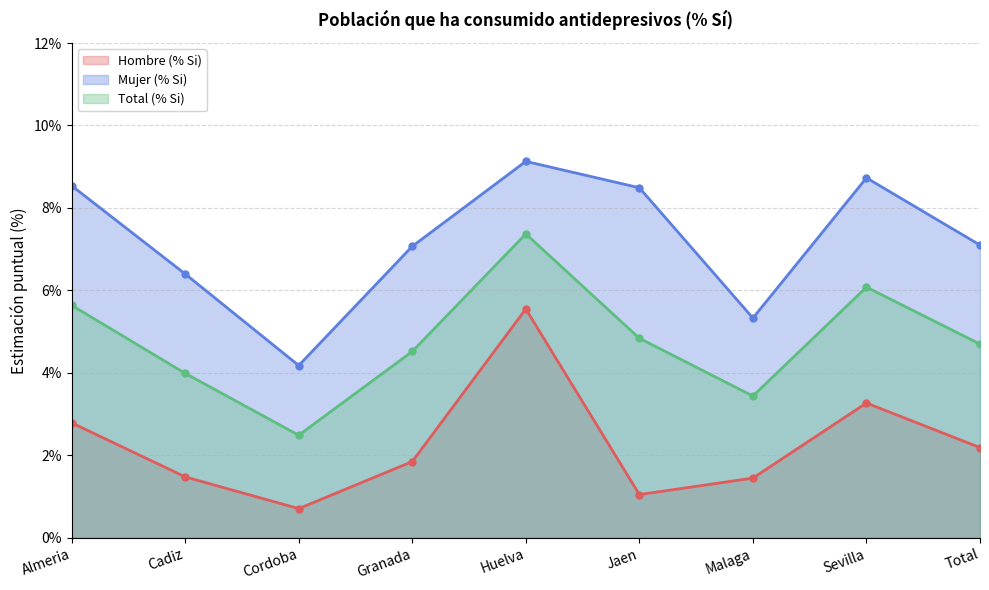

How many interior local valleys does the Mujer (% Si) series have?

2